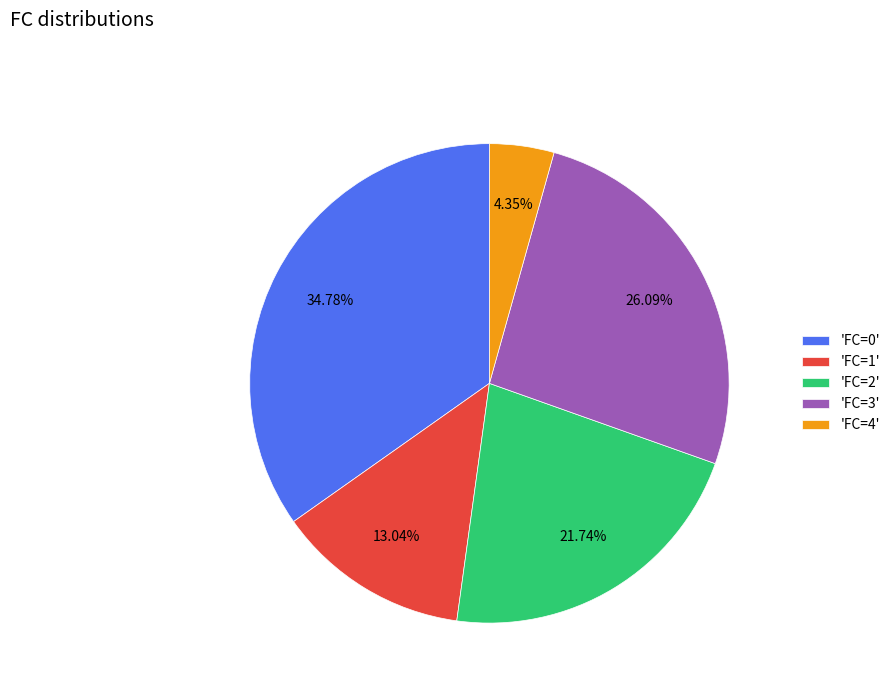

Which category has the smallest portion of the pie?

'FC=4'